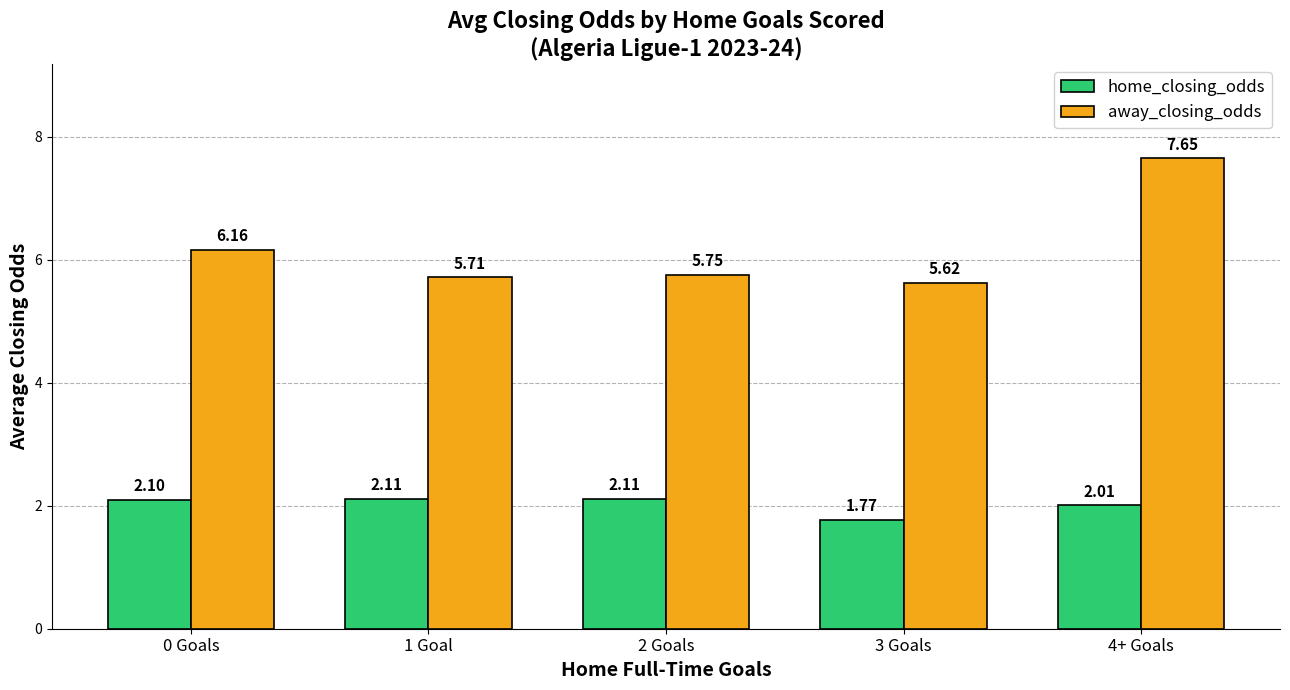

Where is home_closing_odds nearest to the value 1?

3 Goals